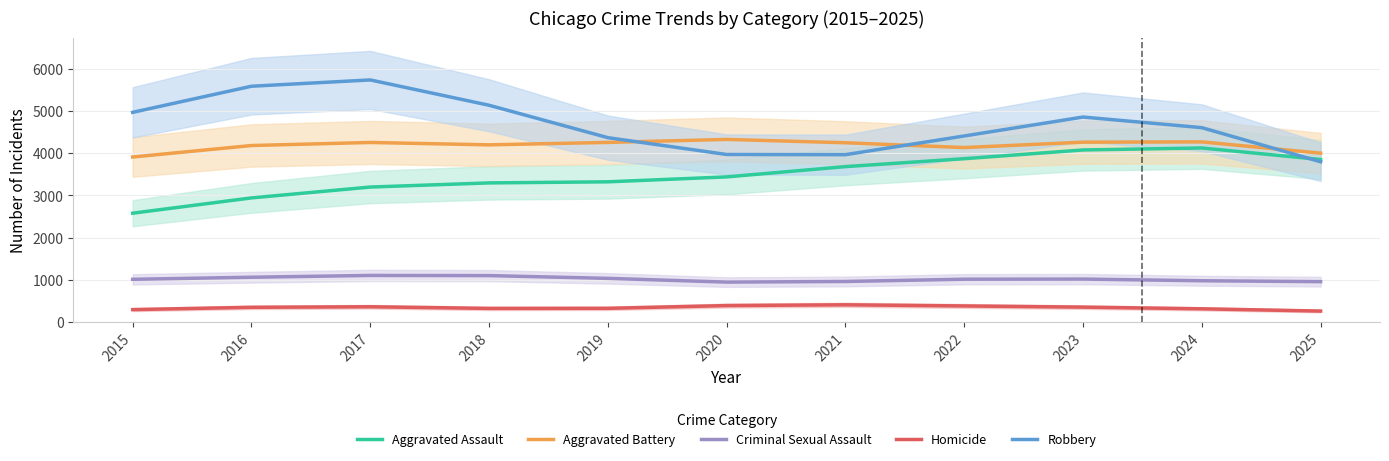

Is the value of Aggravated Battery at 2024 greater than the value of Aggravated Assault at 2022?

Yes